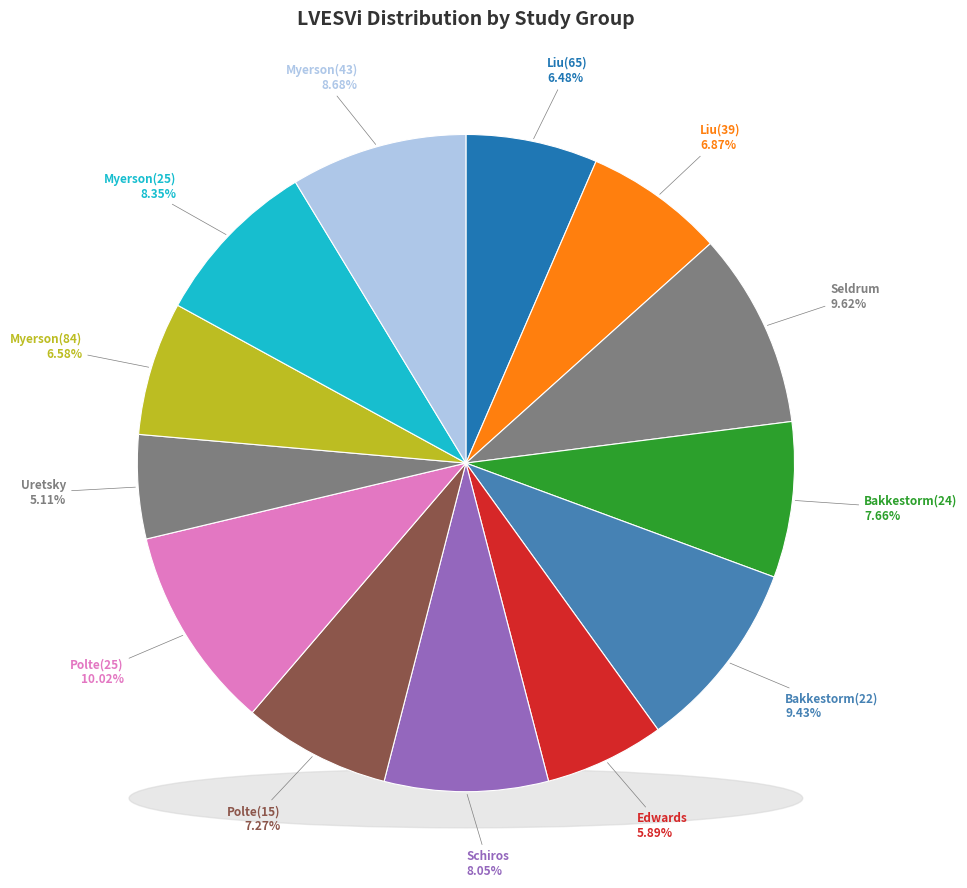

Which slice is the largest?

Polte(25)